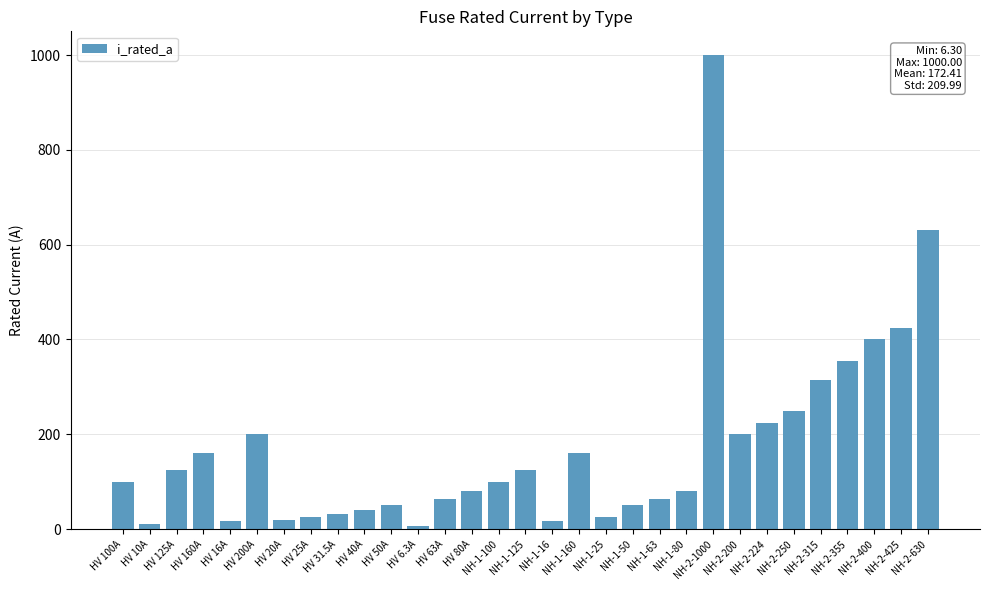

Are the bars horizontal?

No